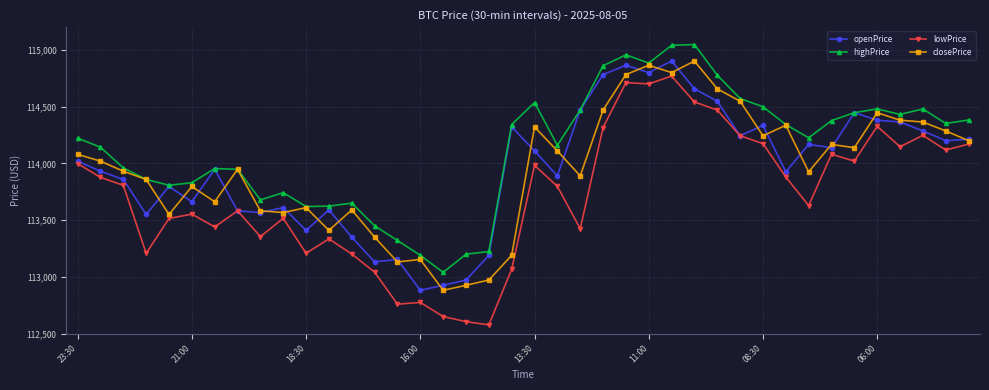

Which series has the largest total across all categories?

highPrice